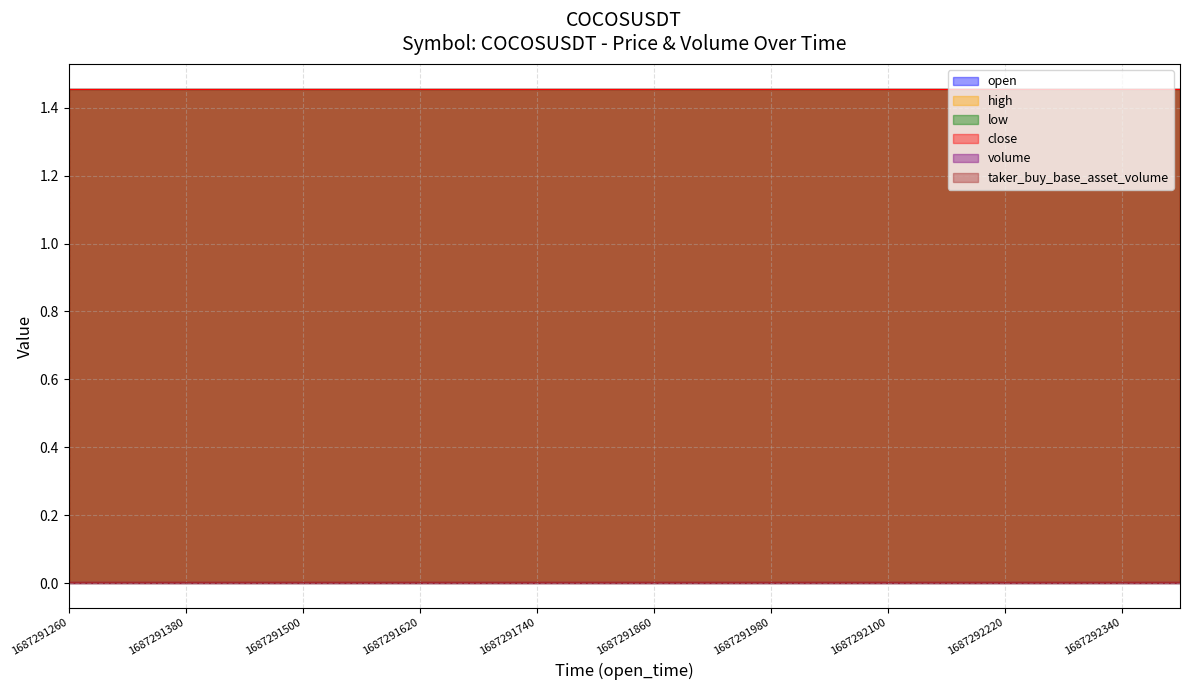

True or false: high has more than 2 points higher than both neighbors.

False